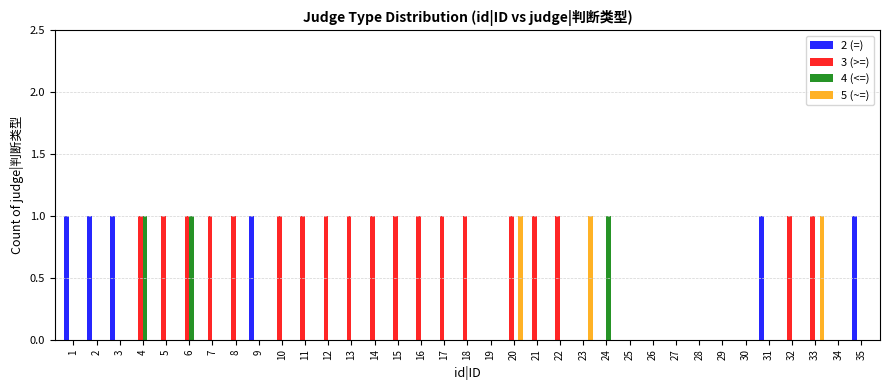

How many groups of bars are there?

35